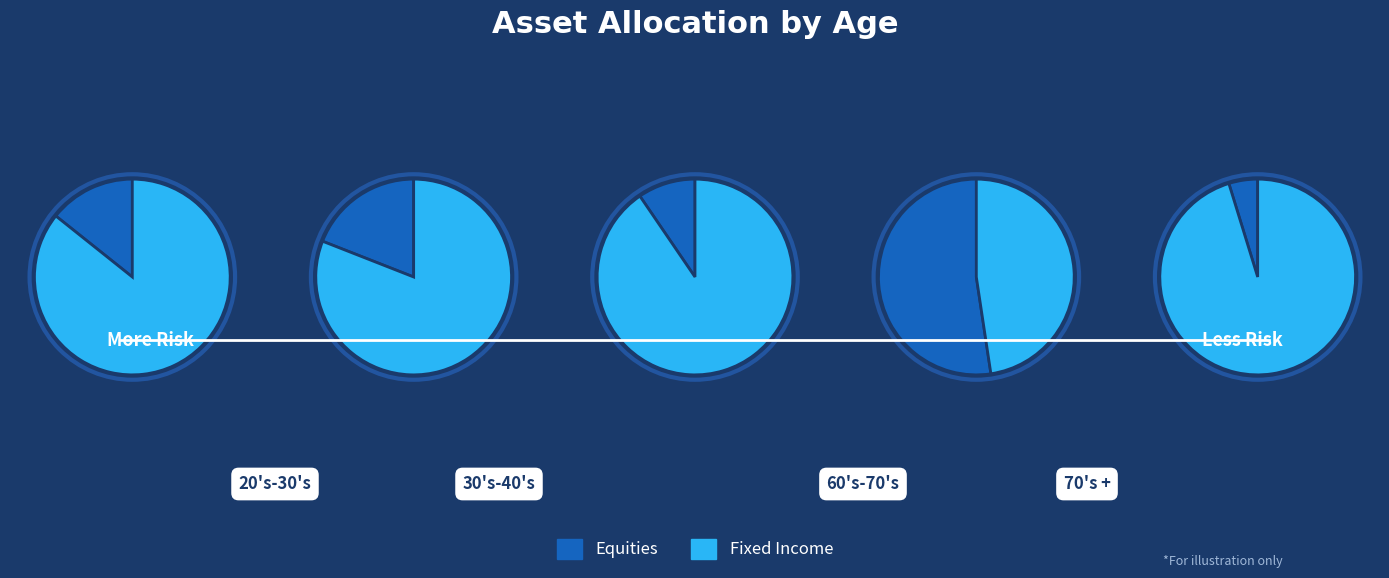

True or false: 264709089 accounts for 14% of the total.

False